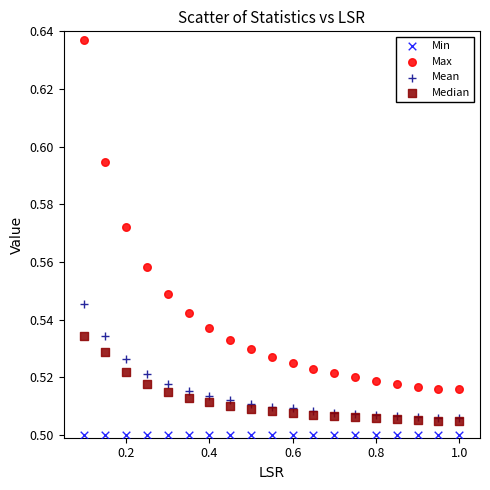

Which series has the widest spread of Y values?

Max